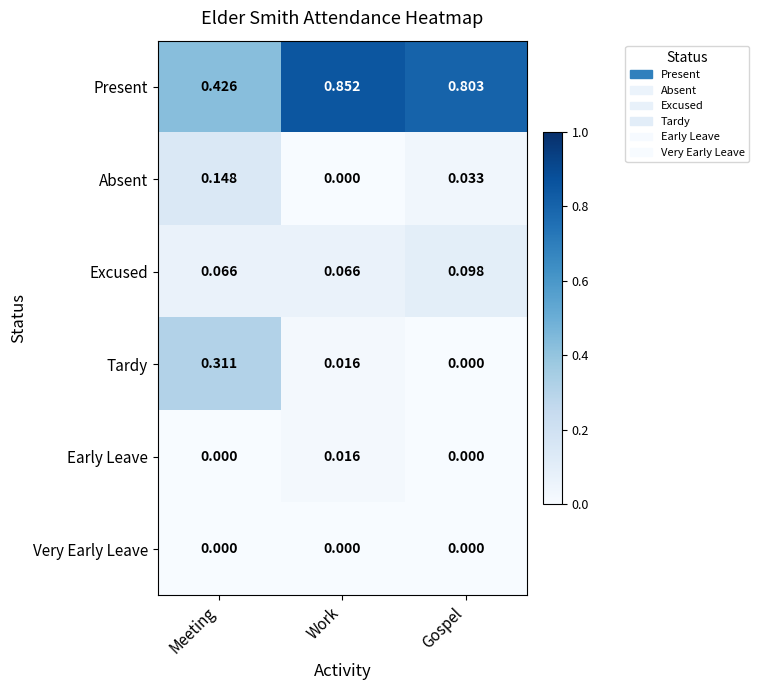

Which series changed the most between Work and Gospel?

Present